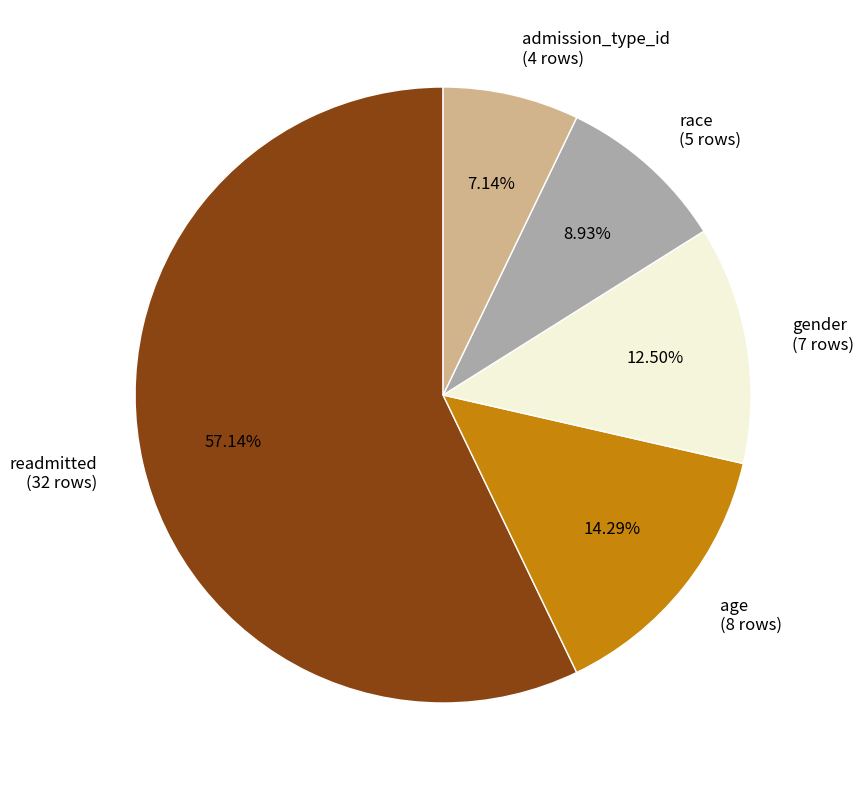

Rank the categories by value from highest to lowest.

readmitted, age, gender, race, admission_type_id